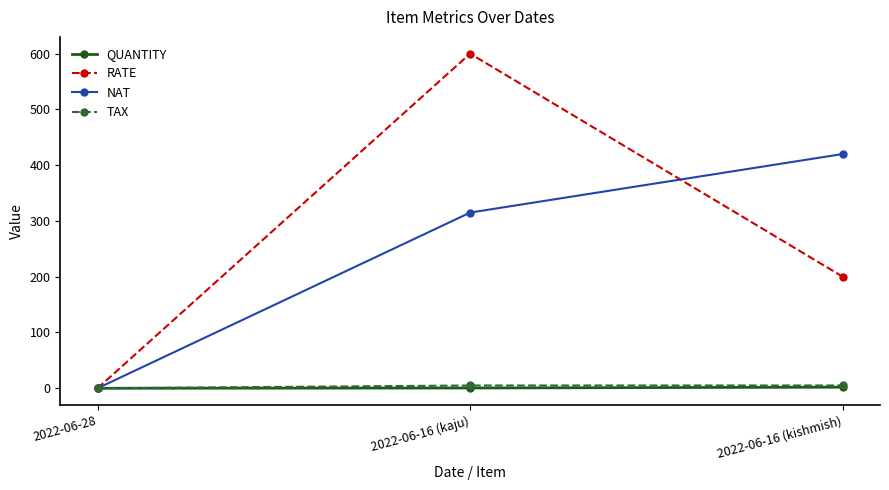

At how many categories does at least one series exceed 302?

2